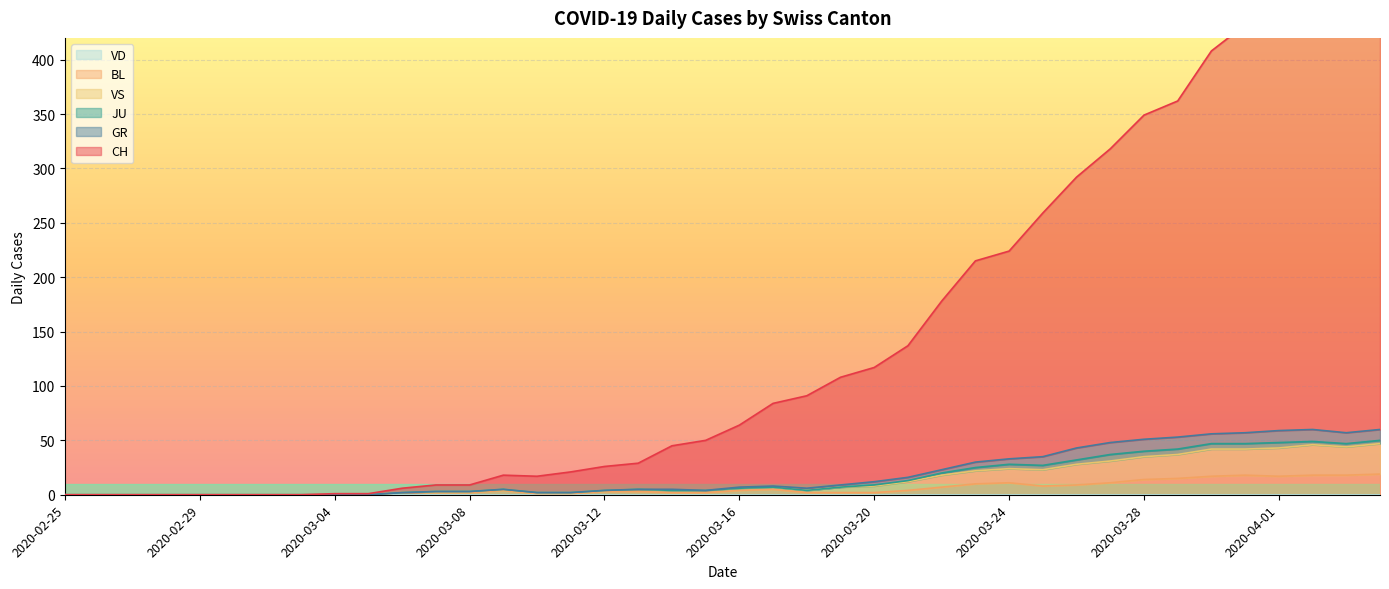

True or false: VS and CH intersect in this chart.

False